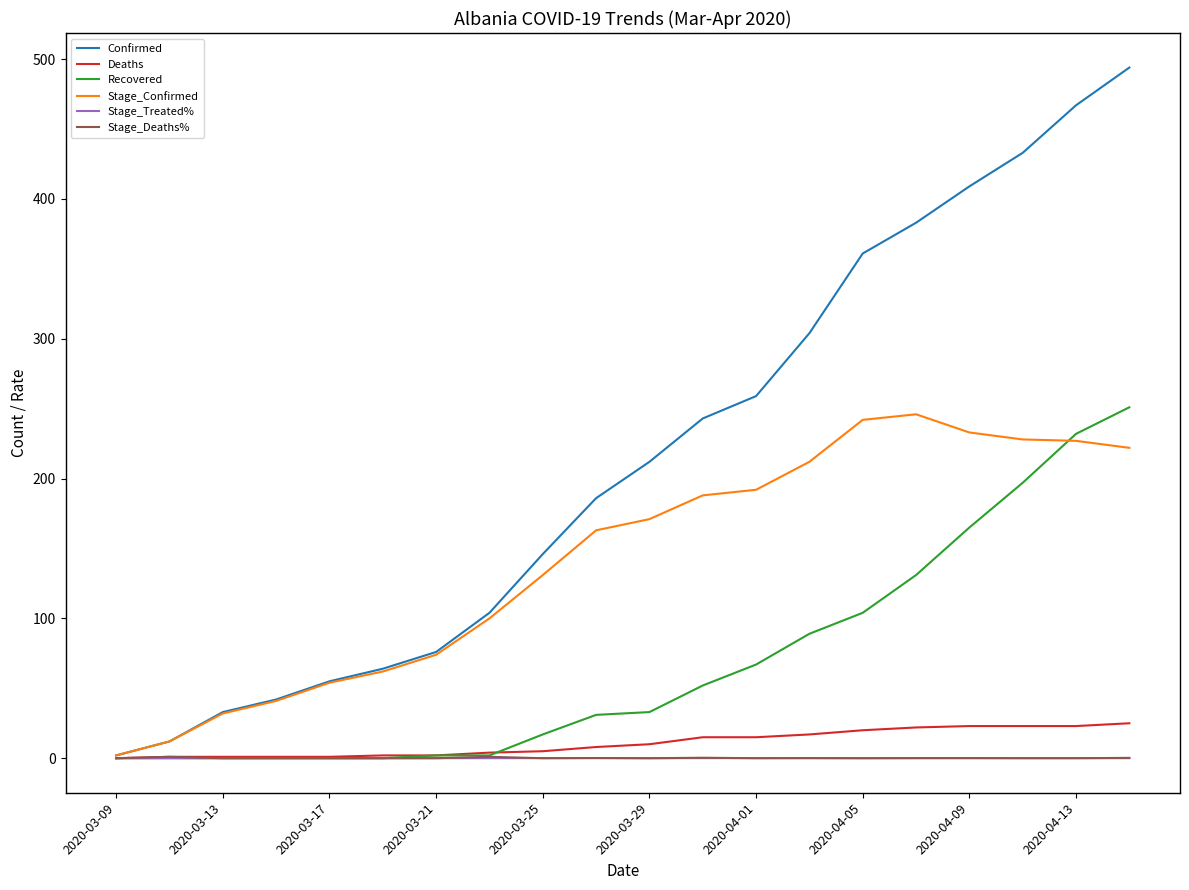

Which series has the widest spread of values?

Confirmed